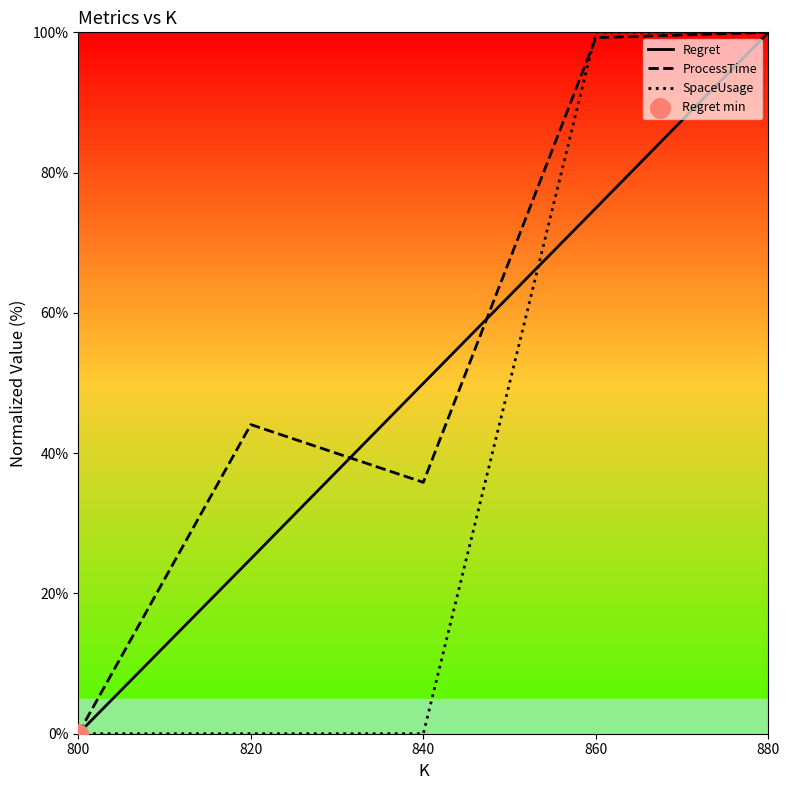

Rank the series at 840 from highest to lowest value.

Regret, ProcessTime, SpaceUsage